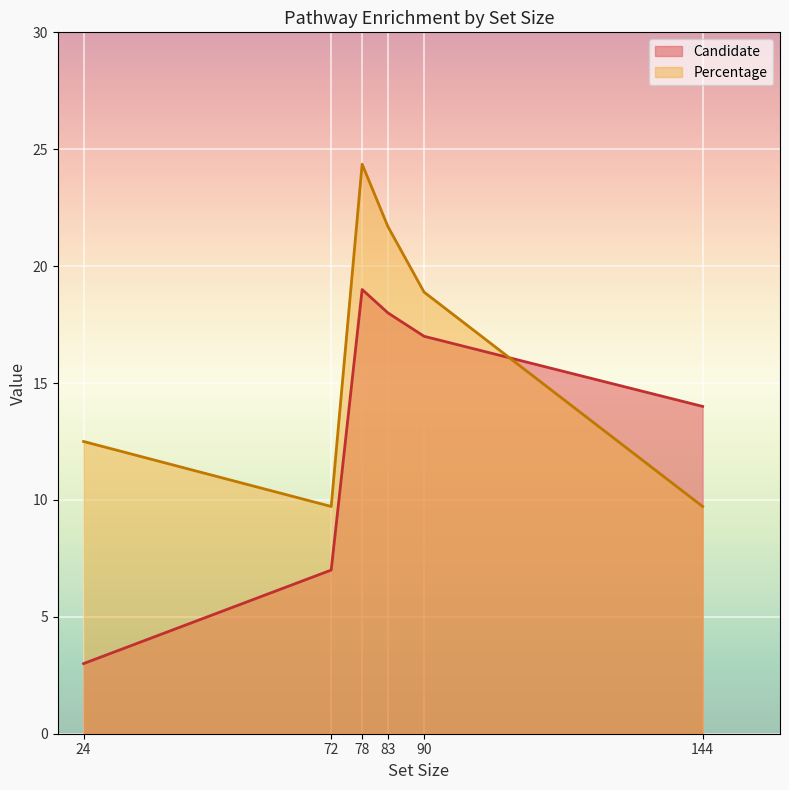

Is the value of Percentage at 83 greater than the value of Candidate at 83?

Yes